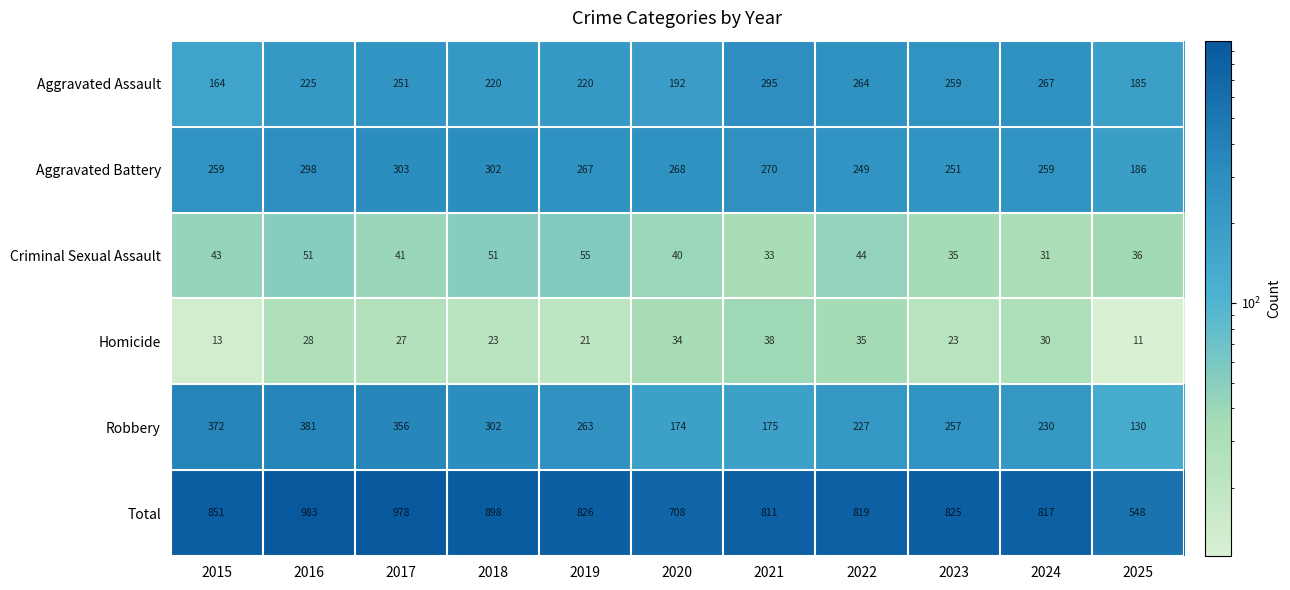

Rank the series by their maximum value, from highest to lowest.

Total, Robbery, Aggravated Battery, Aggravated Assault, Criminal Sexual Assault, Homicide